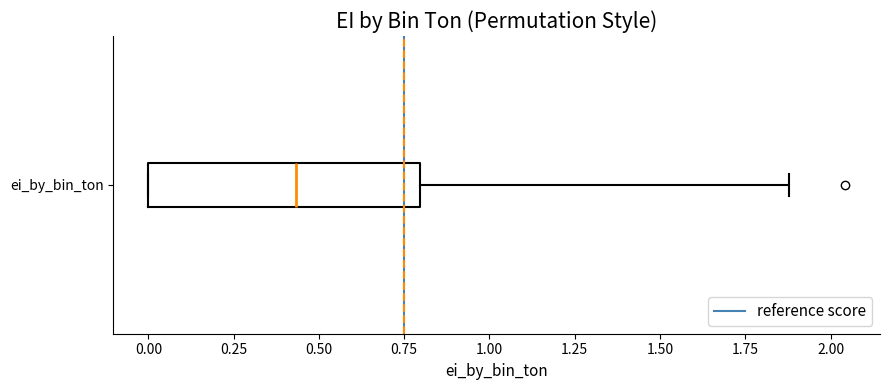

Transcribe this box plot: give where the median line is, the range the box spans, and where the two whiskers end, as read against the x-axis. The values are not printed on the chart, so give them approximately, as read against the axis.

median 0.45, box 0.00 to 0.80, whiskers 0.00 to 1.90